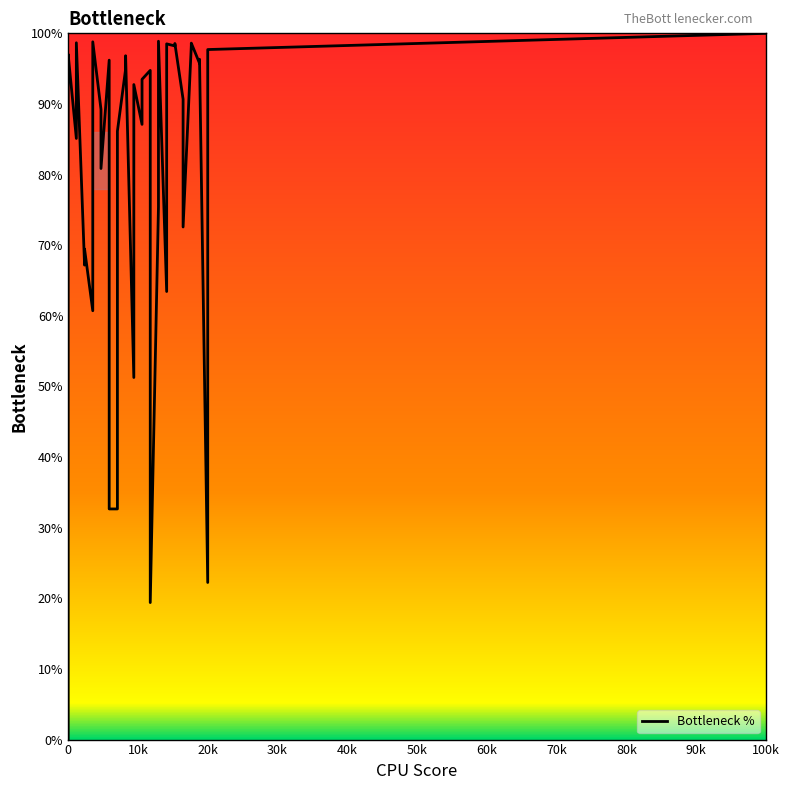

What is the label of the 36th point from the left?

20k